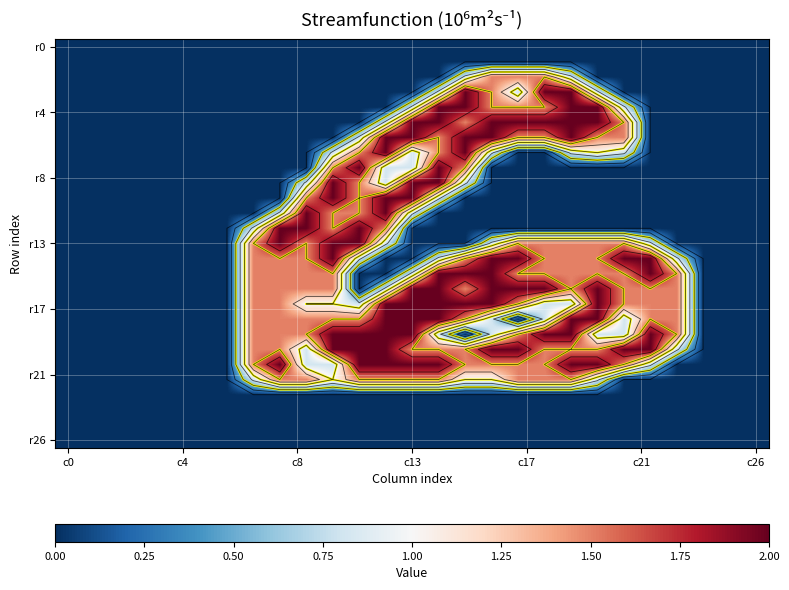

At how many categories does at least one series exceed 1?

17